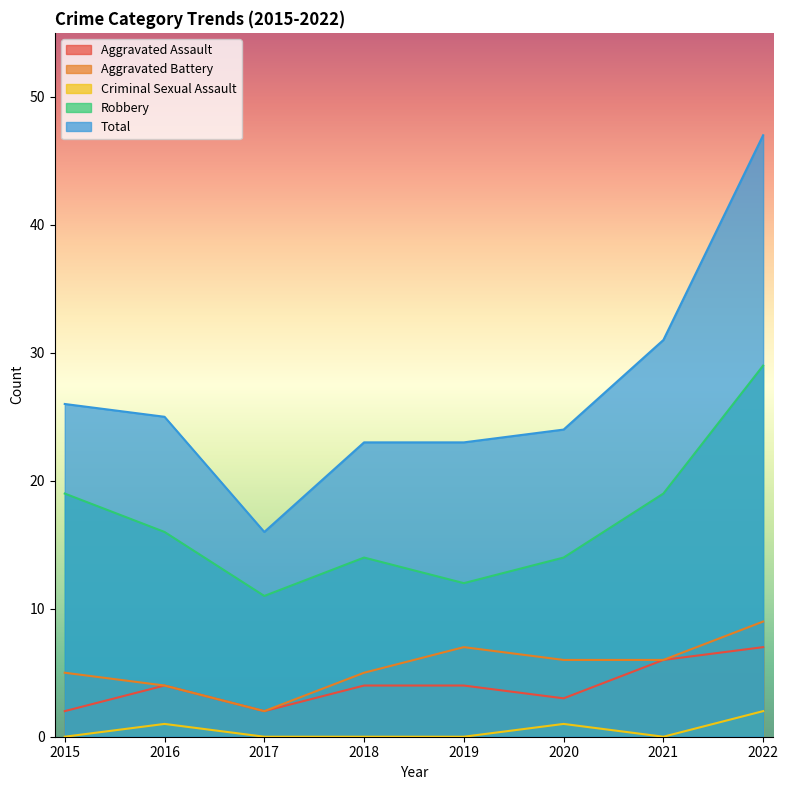

The Total series shows 26 at 2015. True or false?

True